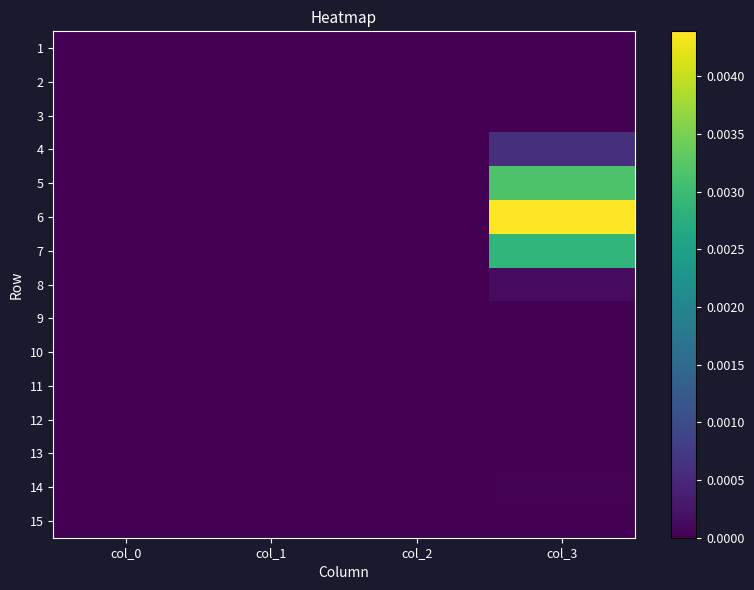

At which category is the sum across all series the highest?

col_3